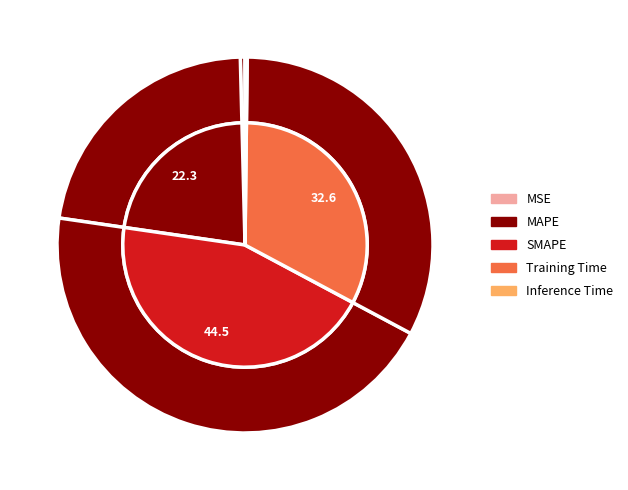

To the nearest percent, what is the average slice percentage?

20%